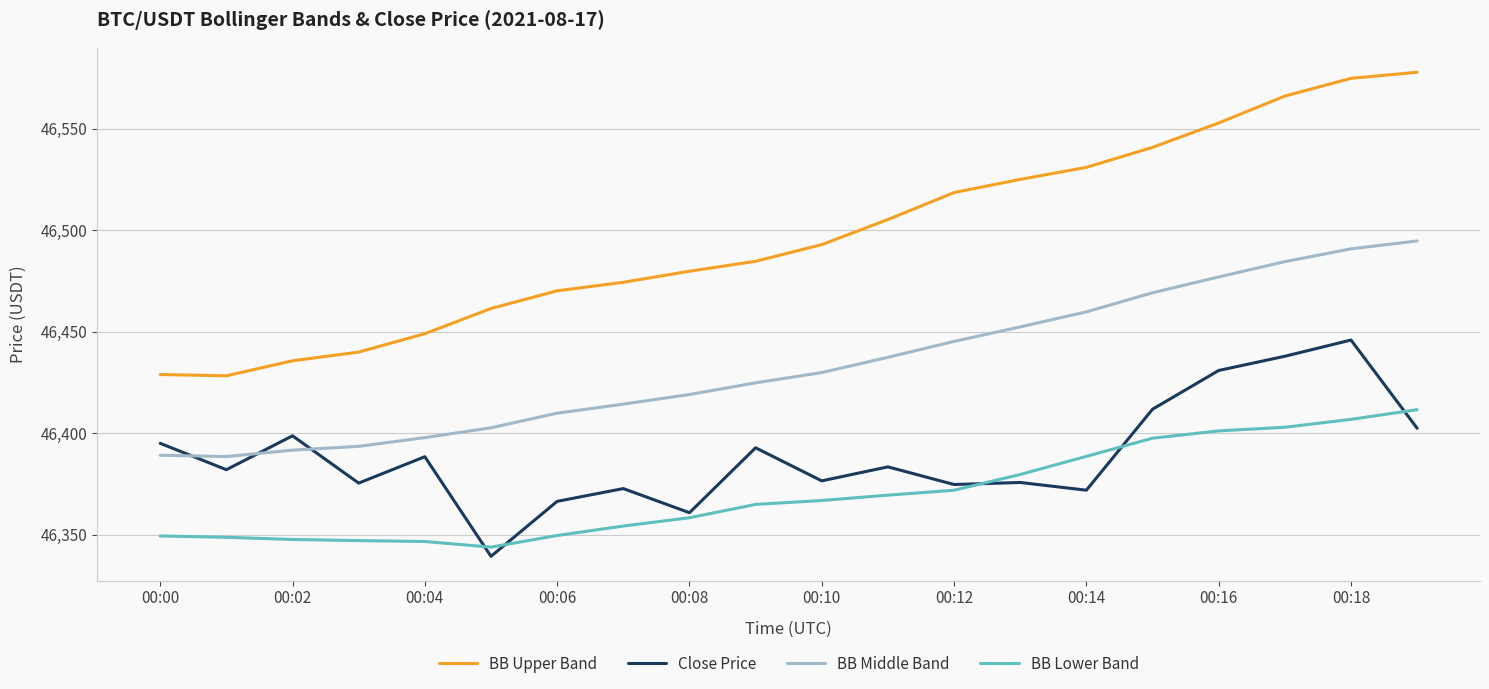

List the series in order of their peak value, lowest first.

BB Lower Band, Close Price, BB Middle Band, BB Upper Band